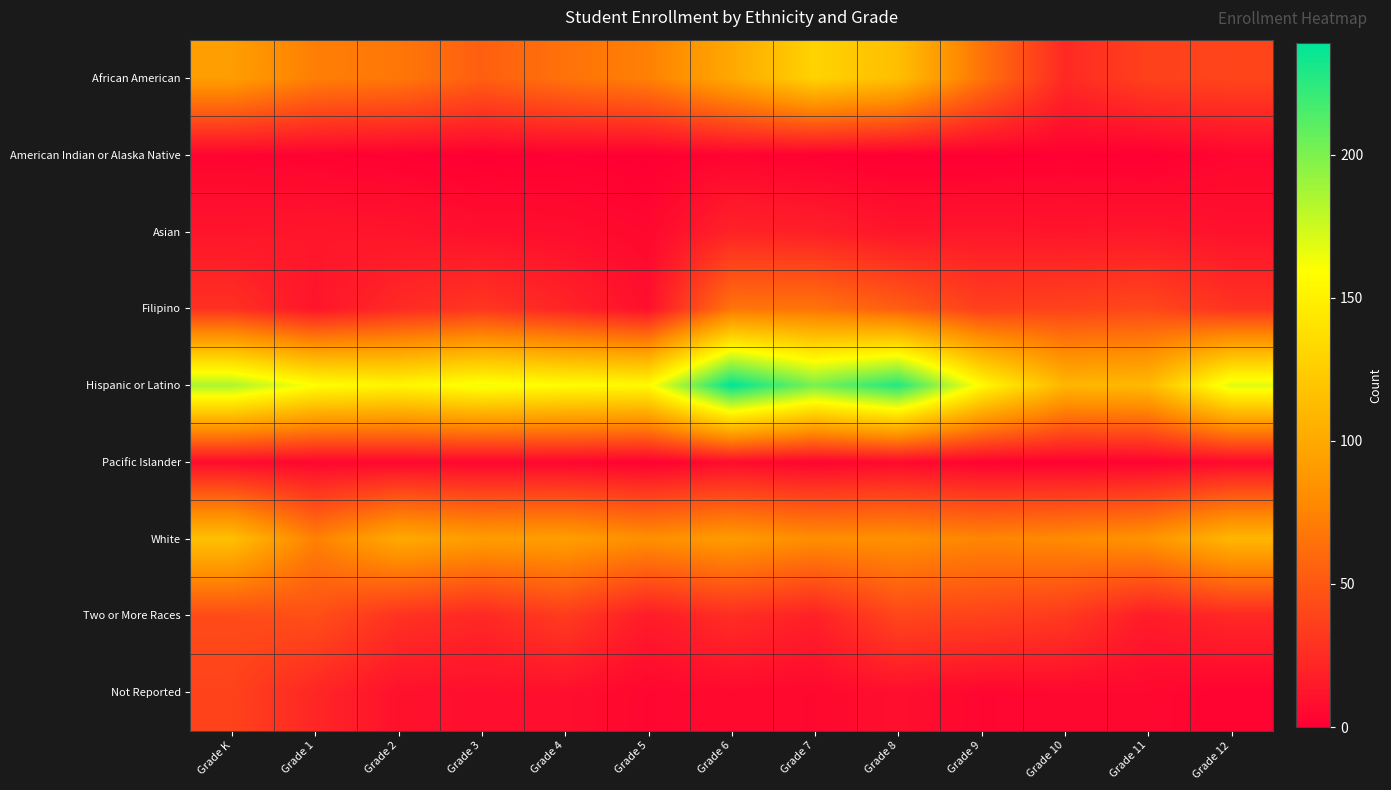

Between Grade 11 and Grade 4, which is larger?

Grade 4